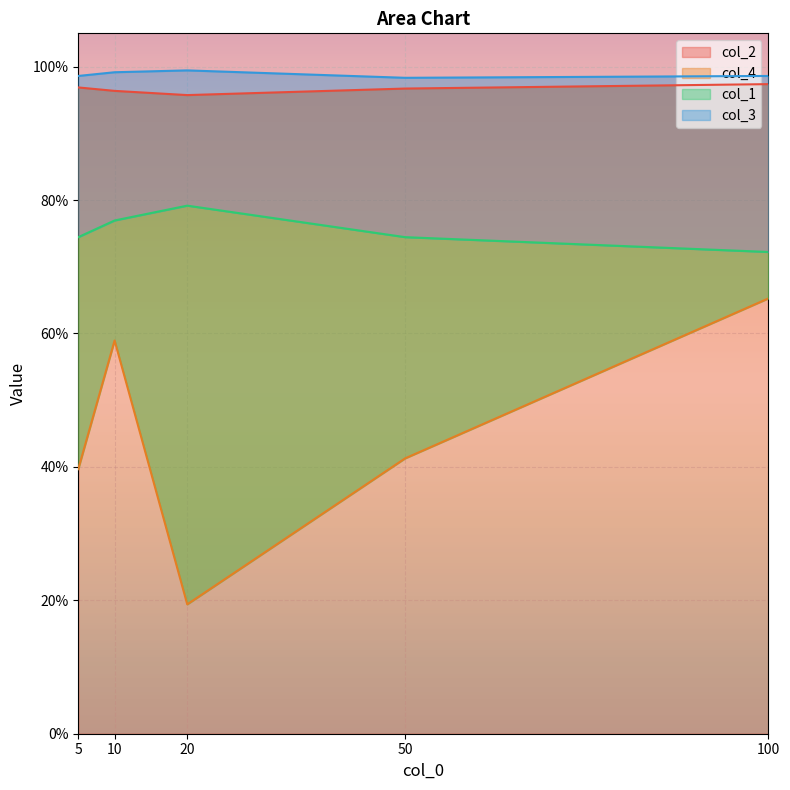

List the series in order of their peak value, highest first.

col_3, col_2, col_1, col_4